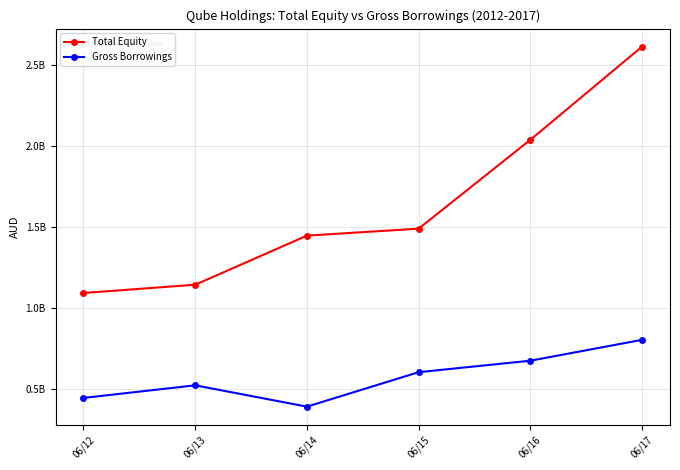

Is this an area chart (filled region under the line)?

No